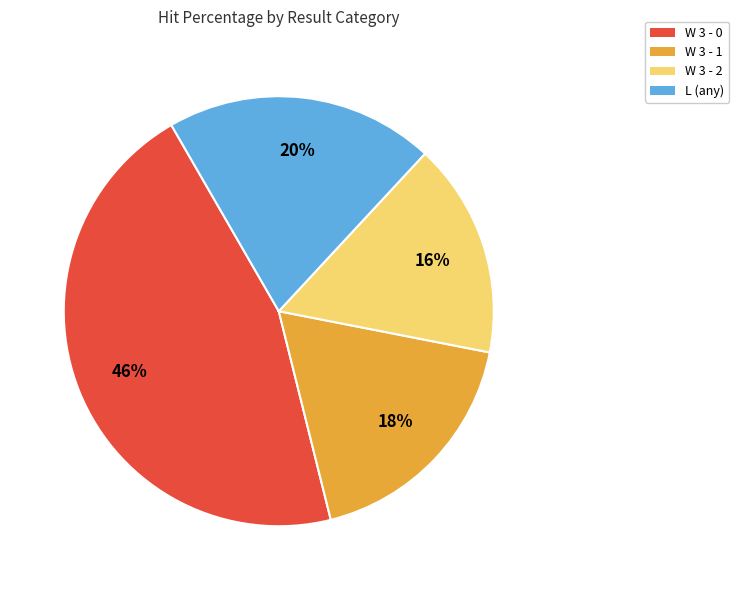

To the nearest percent, what is the average slice percentage?

25%